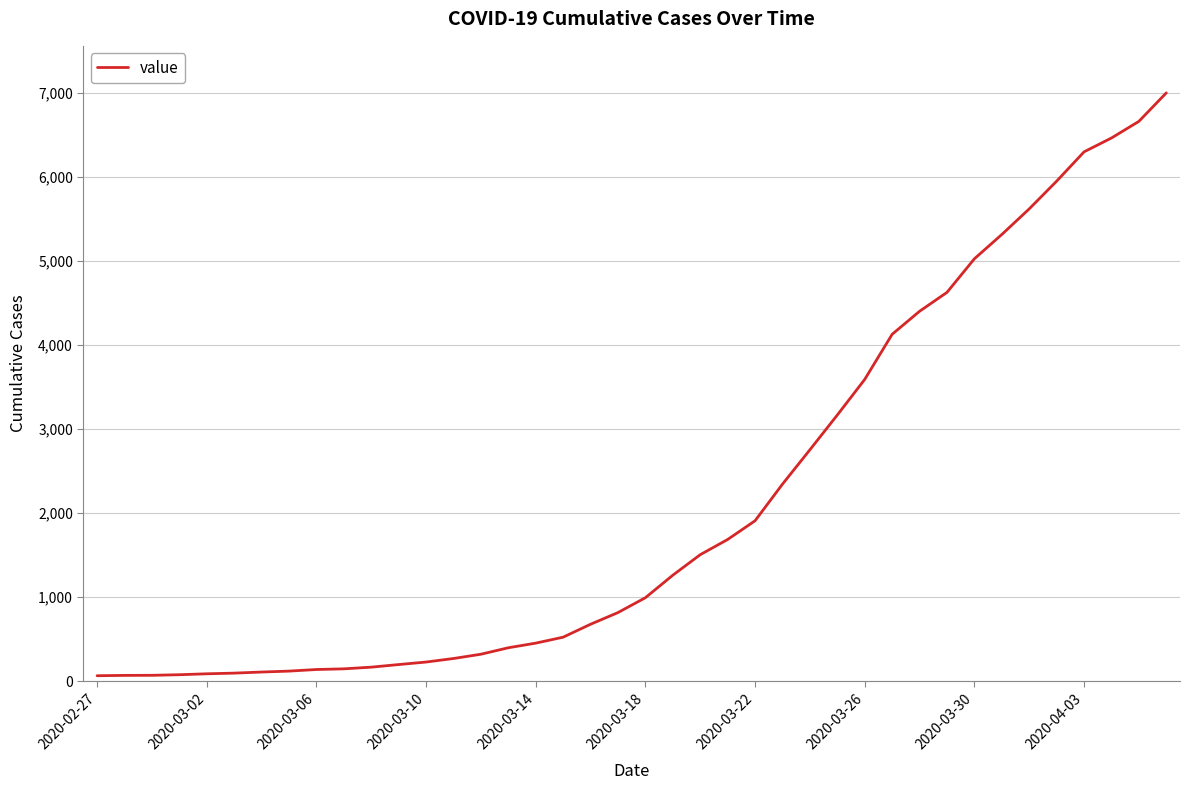

What is the smallest value displayed?

64